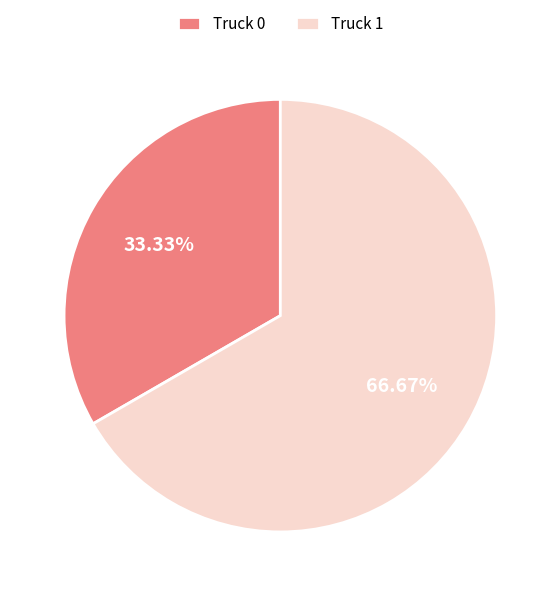

Which category has the smallest portion of the pie?

Truck 0